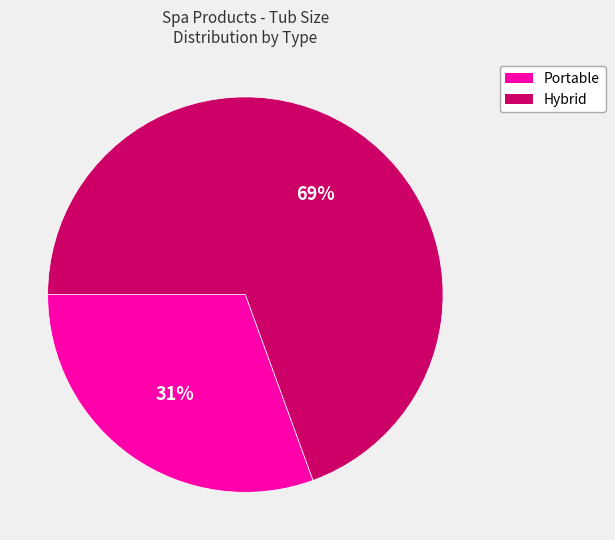

True or false: Hybrid accounts for 76% of the total.

False